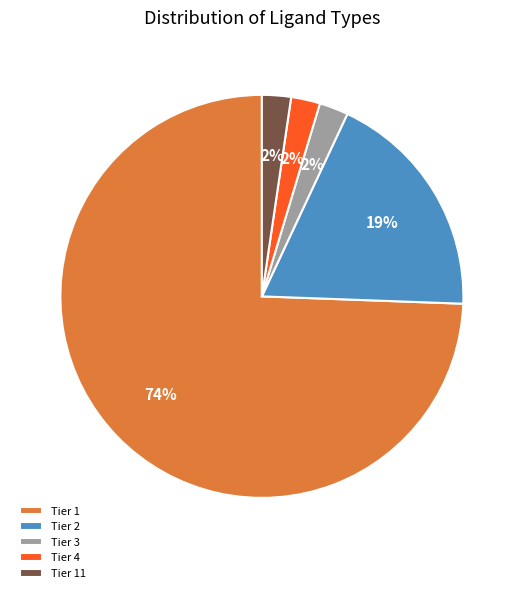

How many segments does this pie chart have?

5